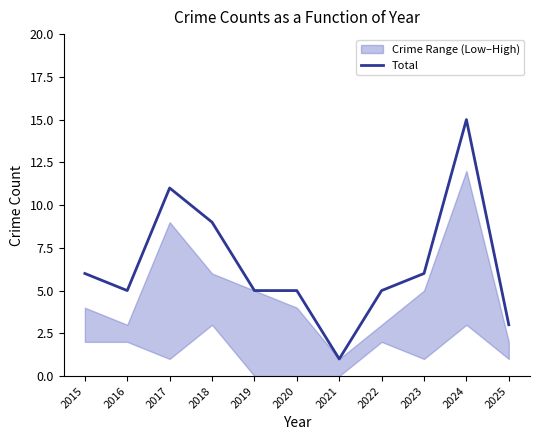

Where is the data nearest to the value 8?

2018